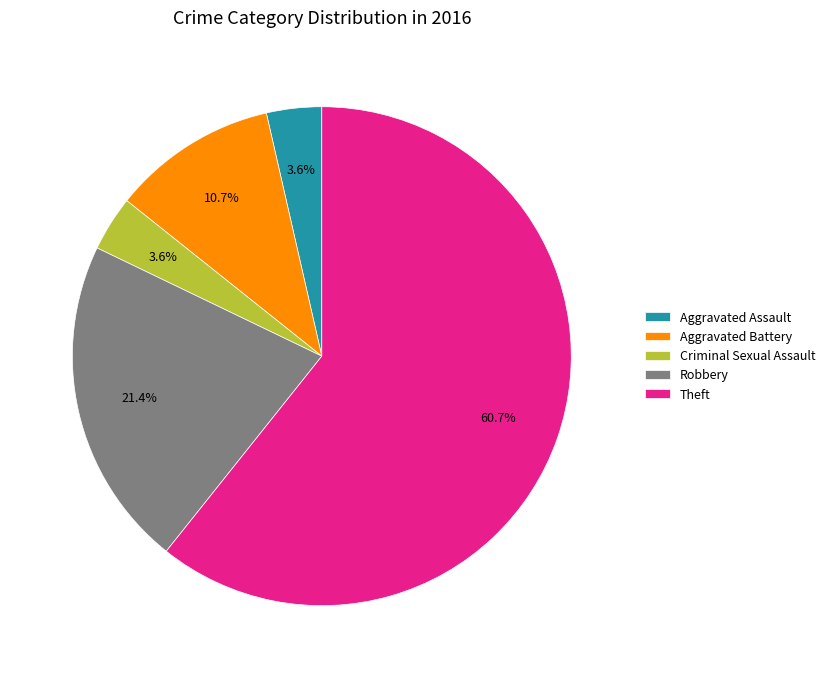

Between Robbery and Aggravated Assault, which is larger?

Robbery